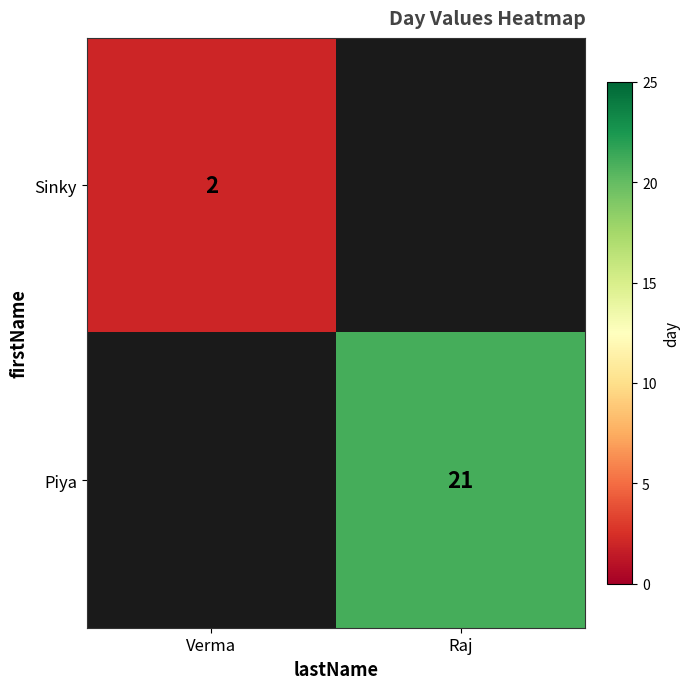

The value of Piya at Raj is 21. True or false?

True